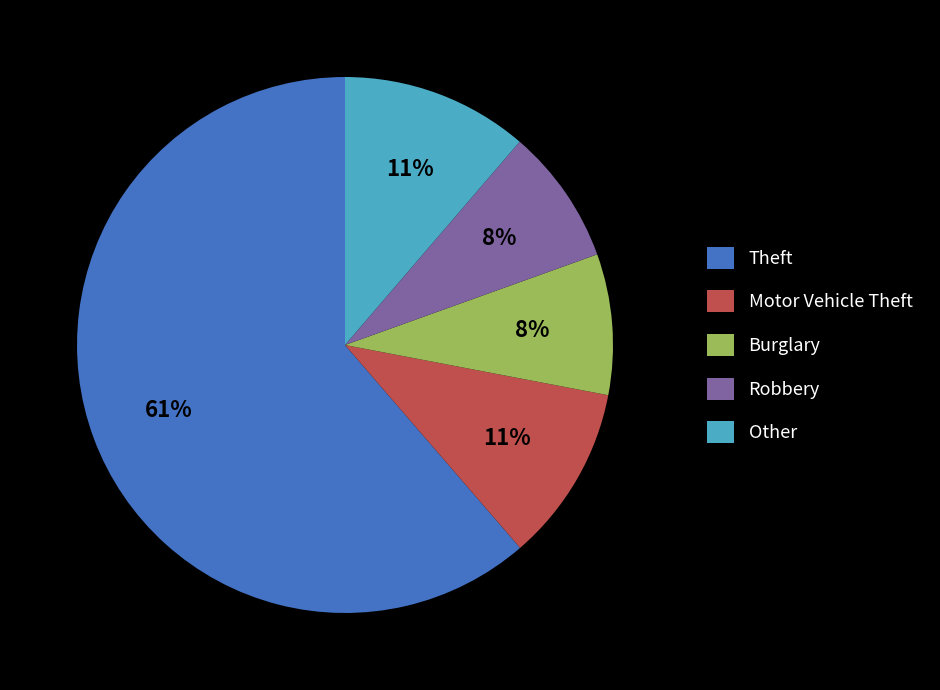

To the nearest percent, what portion does Burglary represent?

8%